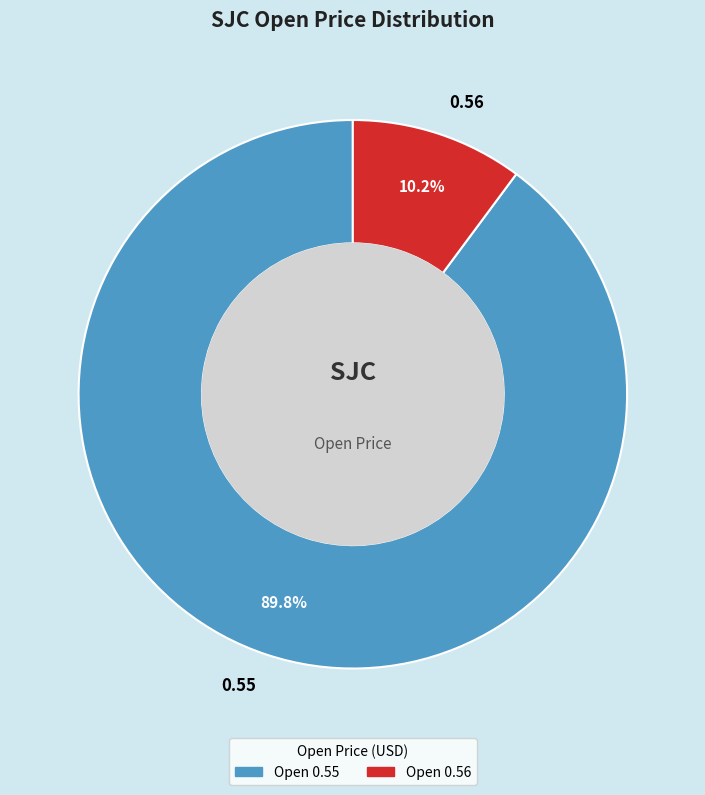

How many slices are in this pie chart?

2